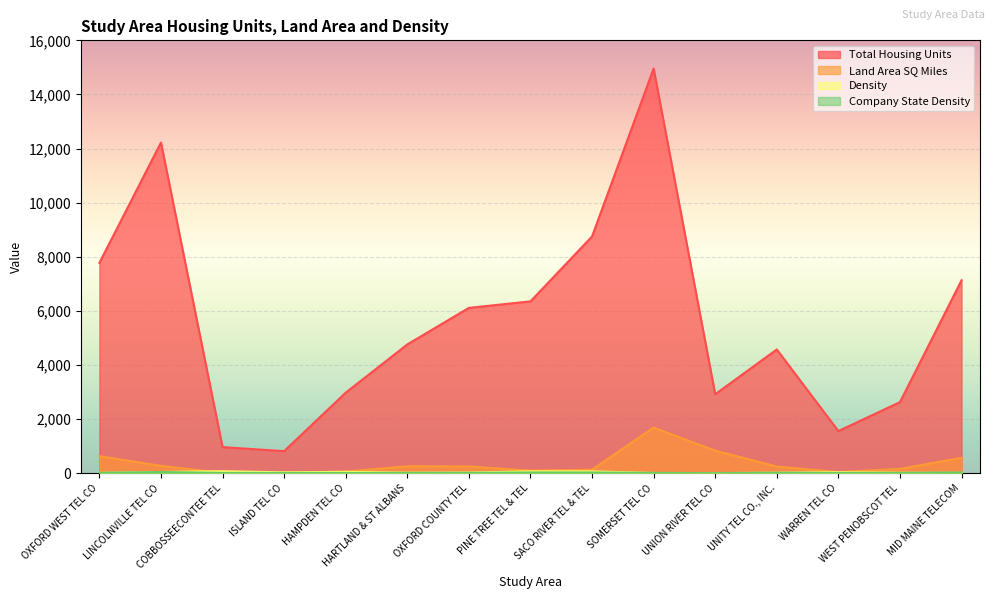

At which category does Land Area SQ Miles reach its first local valley?

COBBOSSEECONTEE TEL